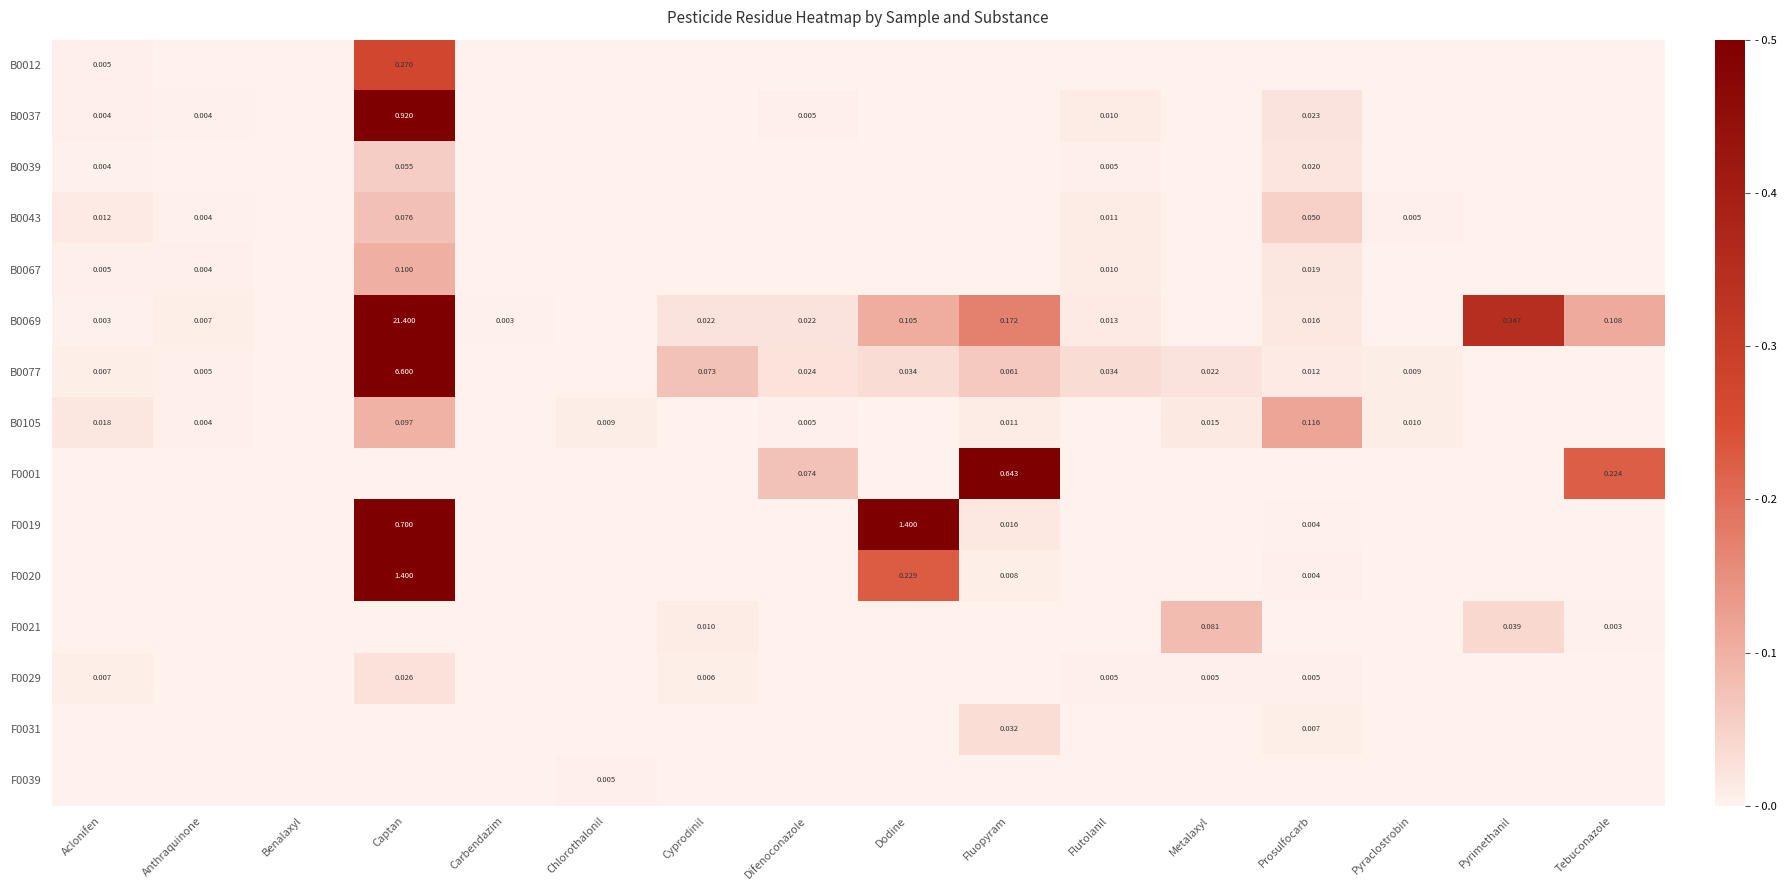

Count the number of categories in the chart.

16